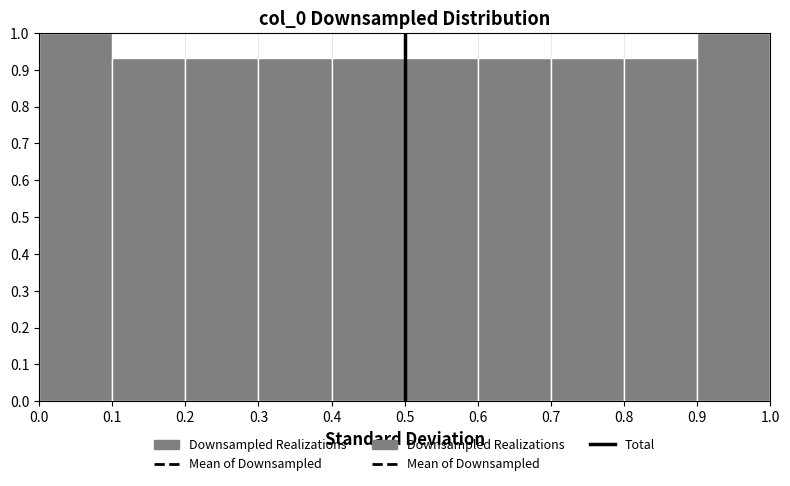

Reading left to right, transcribe this chart: for each bar, give the range it covers on the x-axis and its height. The values are not printed on the chart, so give them approximately, as read against the axis.

0.0 to 0.1: 1.00
0.1 to 0.2: 0.93
0.2 to 0.3: 0.93
0.3 to 0.4: 0.93
0.4 to 0.5: 0.93
0.5 to 0.6: 0.93
0.6 to 0.7: 0.93
0.7 to 0.8: 0.93
0.8 to 0.9: 0.93
0.9 to 1.0: 1.00